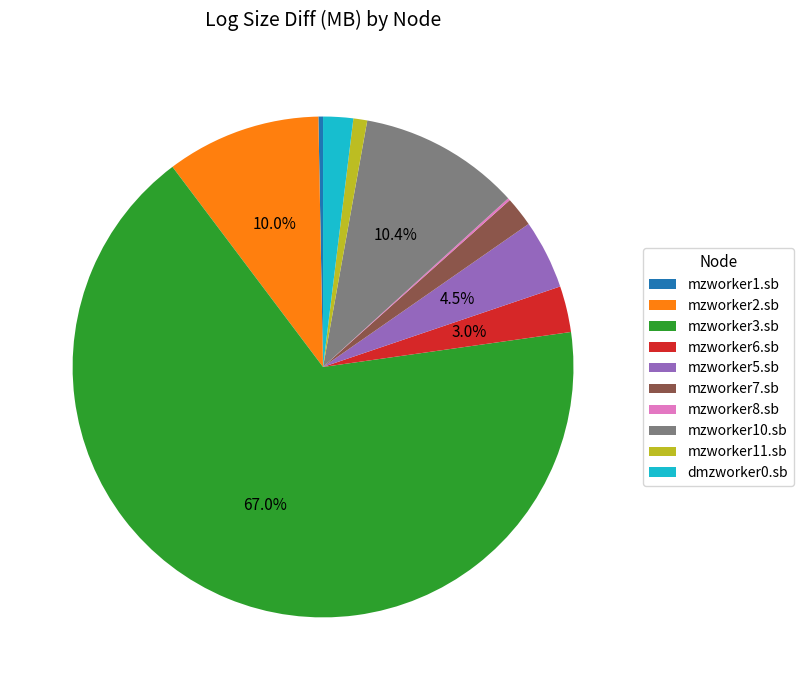

Does mzworker3.sb account for over 50% of the chart?

Yes